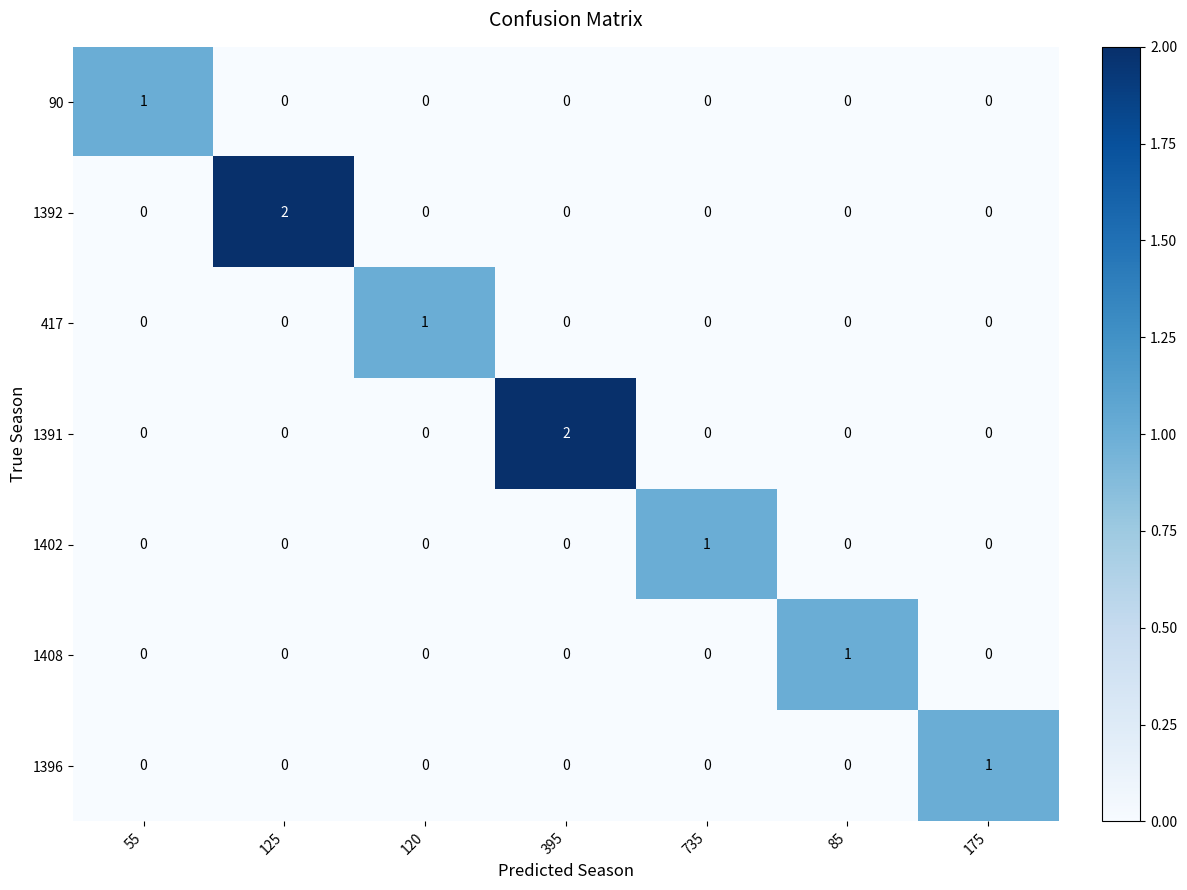

How many 1391 values are between 0 and 1?

6